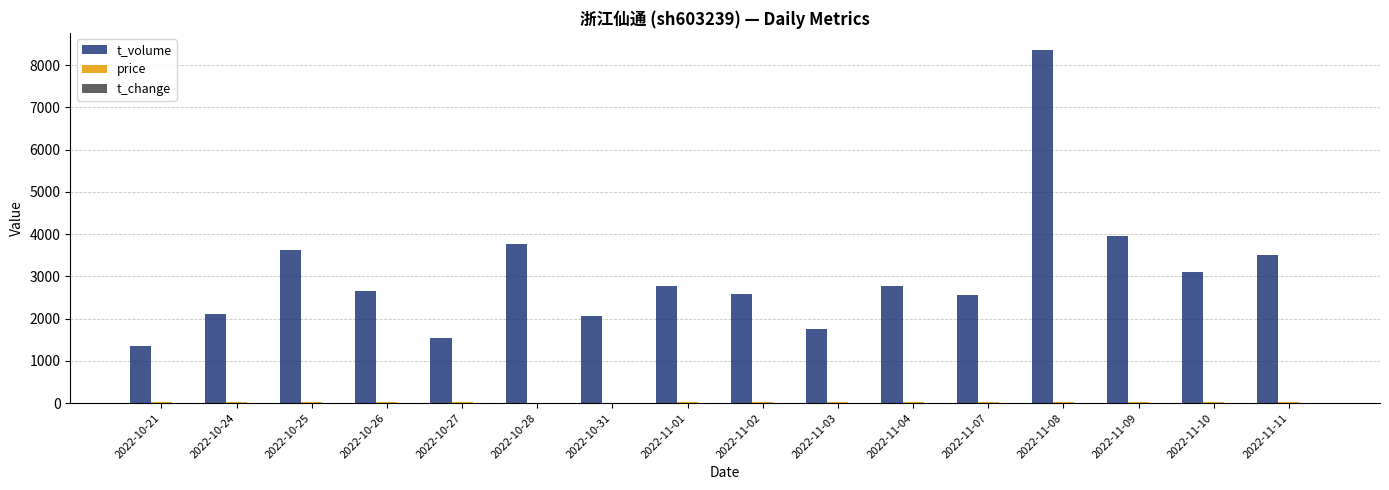

Between 2022-11-03 and 2022-11-04, which series saw the biggest shift?

t_volume